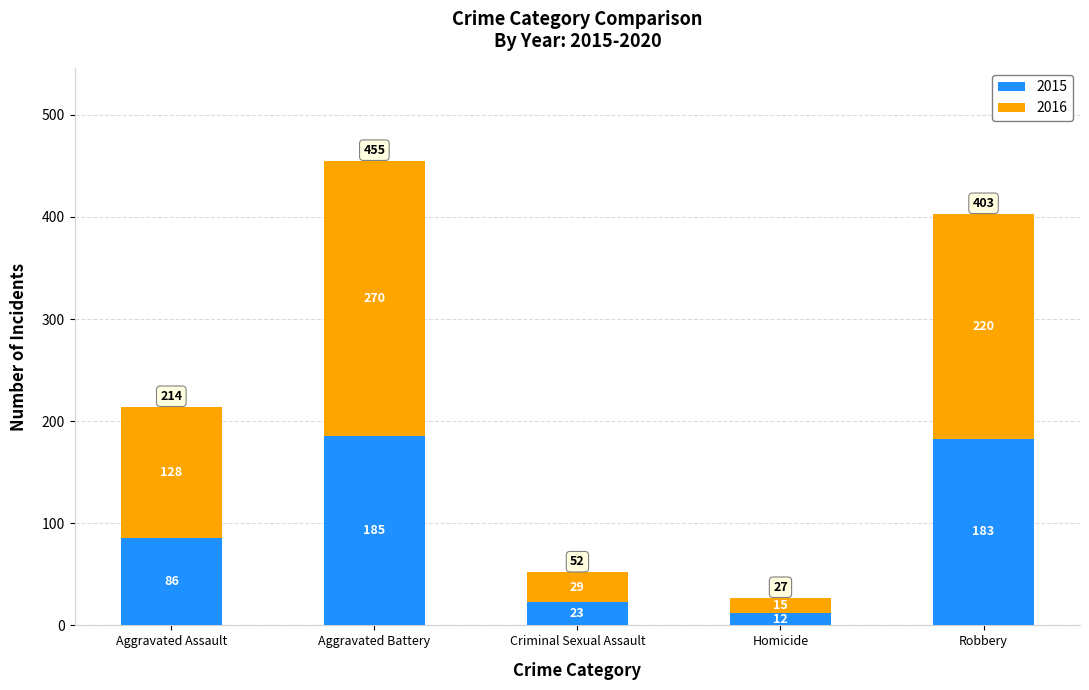

What are all the series names shown in the legend?

2015, 2016